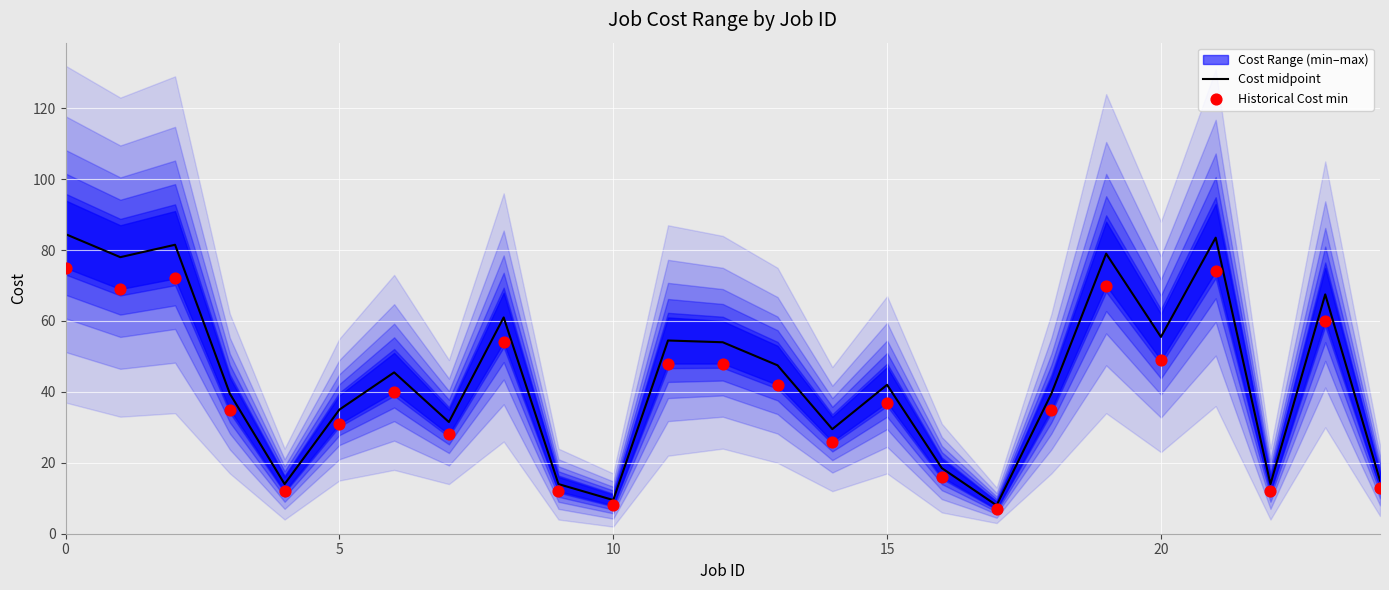

Is the value of Cost midpoint at 18 greater than the value of Historical Cost min at 13?

No